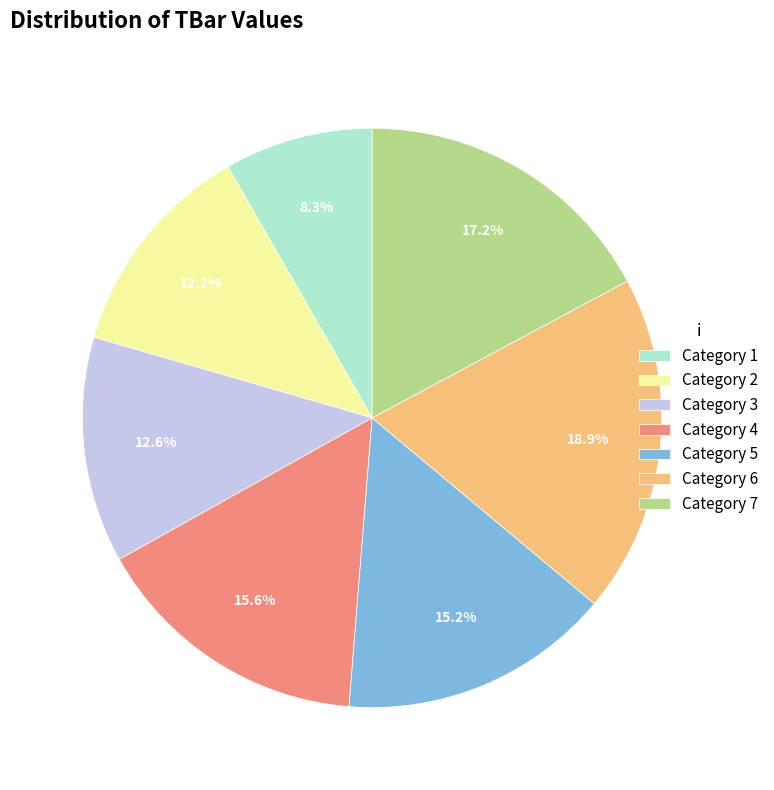

Which slice is the smallest?

Category 1